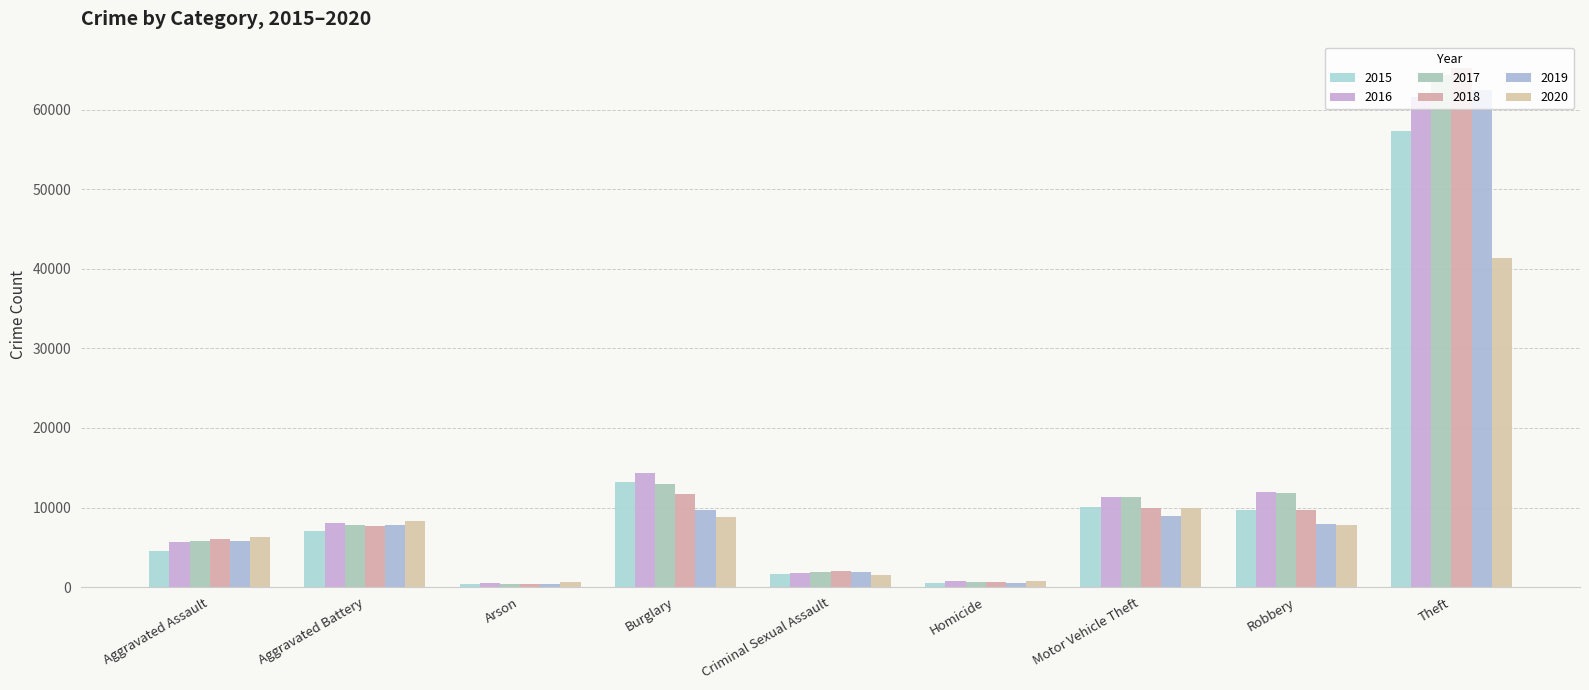

Is the value of 2020 at Aggravated Assault greater than the value of 2018 at Aggravated Battery?

No